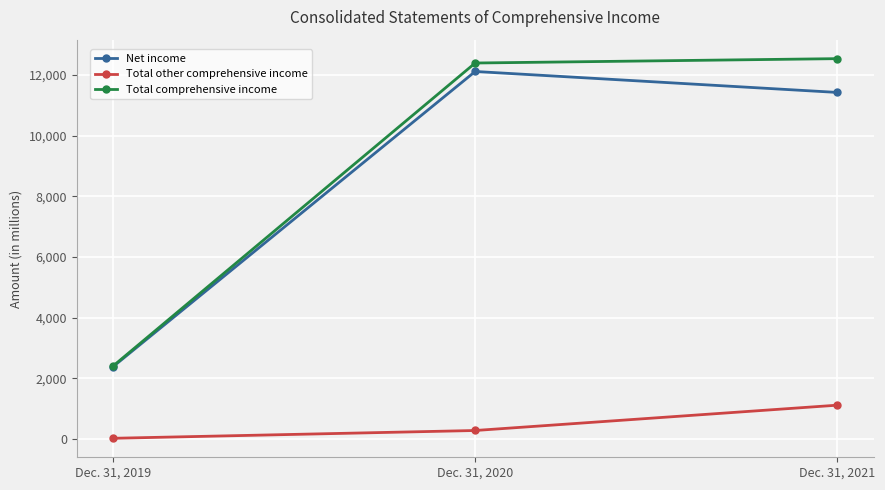

At how many categories does at least one series exceed 2114?

3